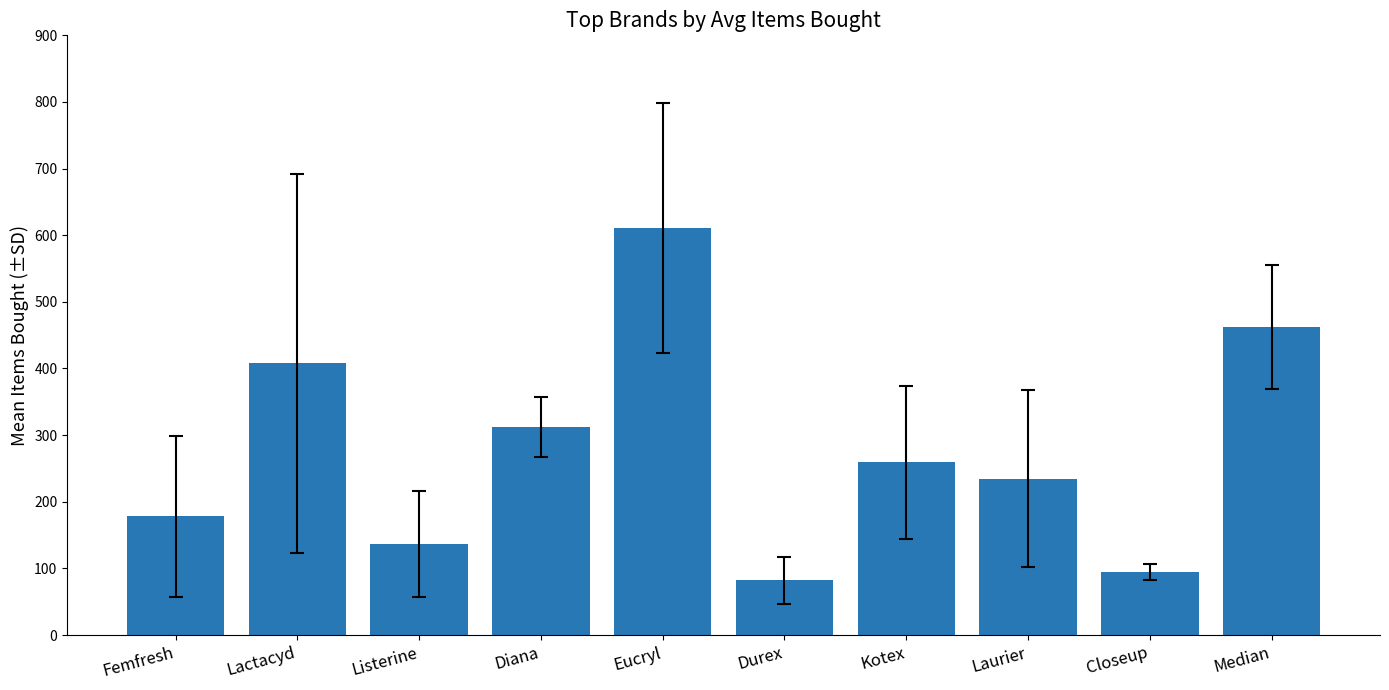

How many bars are there in total?

10